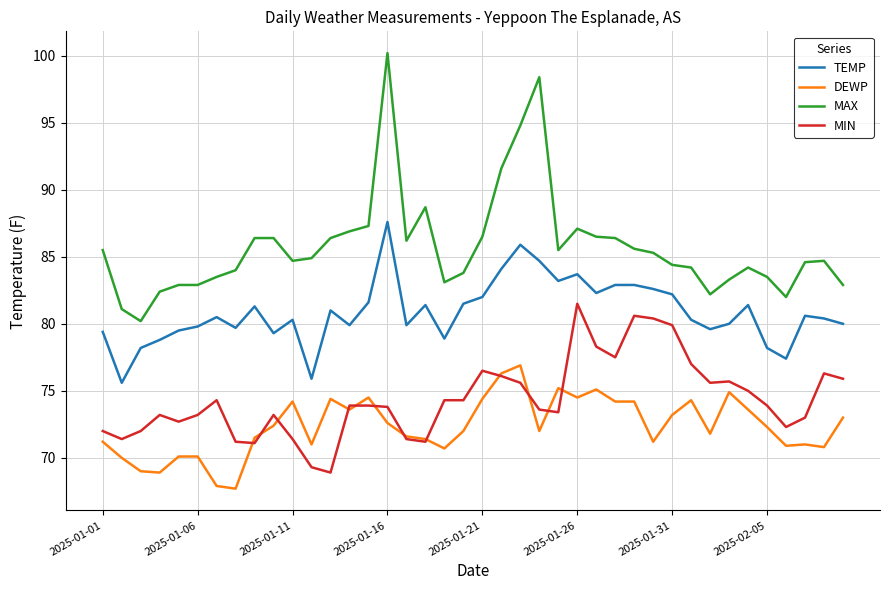

True or false: MAX and TEMP intersect in this chart.

False